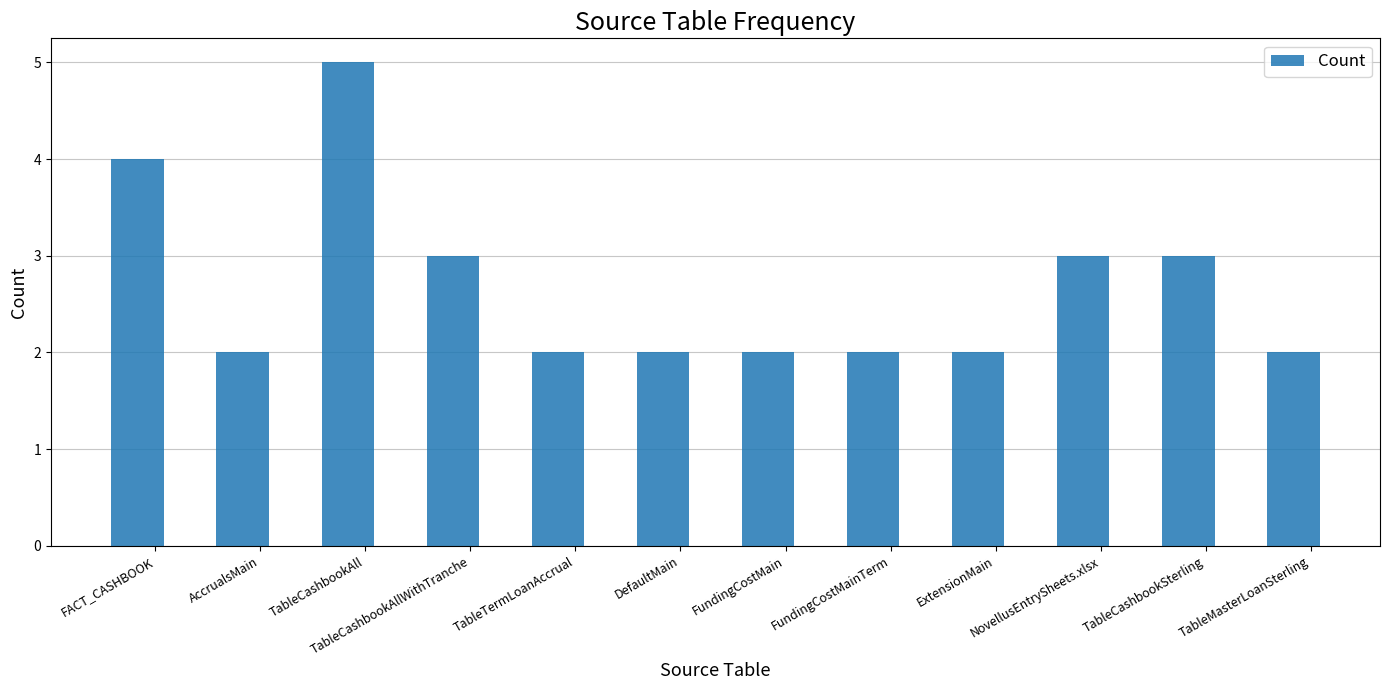

Count the values in the range 2 to 3.

10